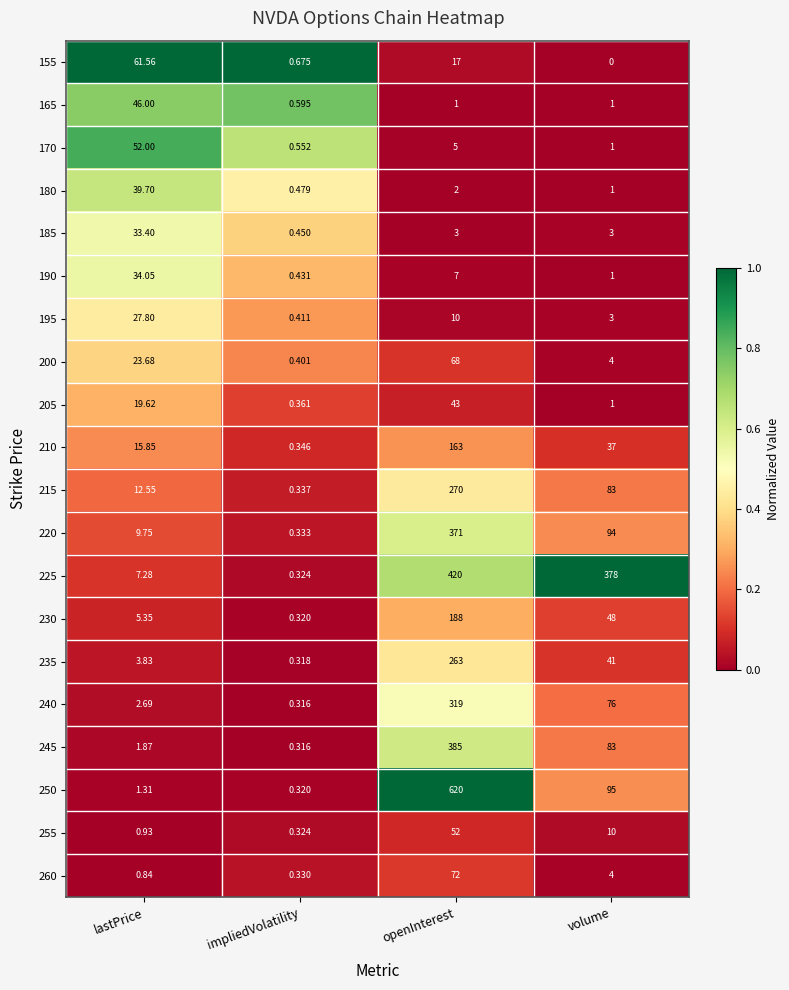

What is the greatest value displayed?

620.0